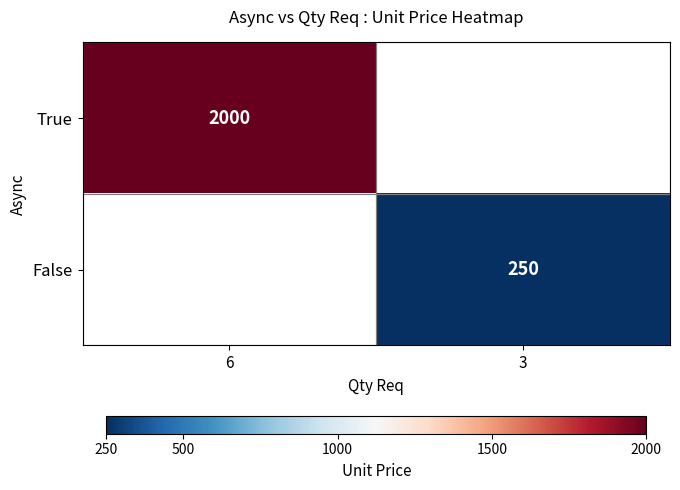

True or false: True has a value of 2872 at 6.

False